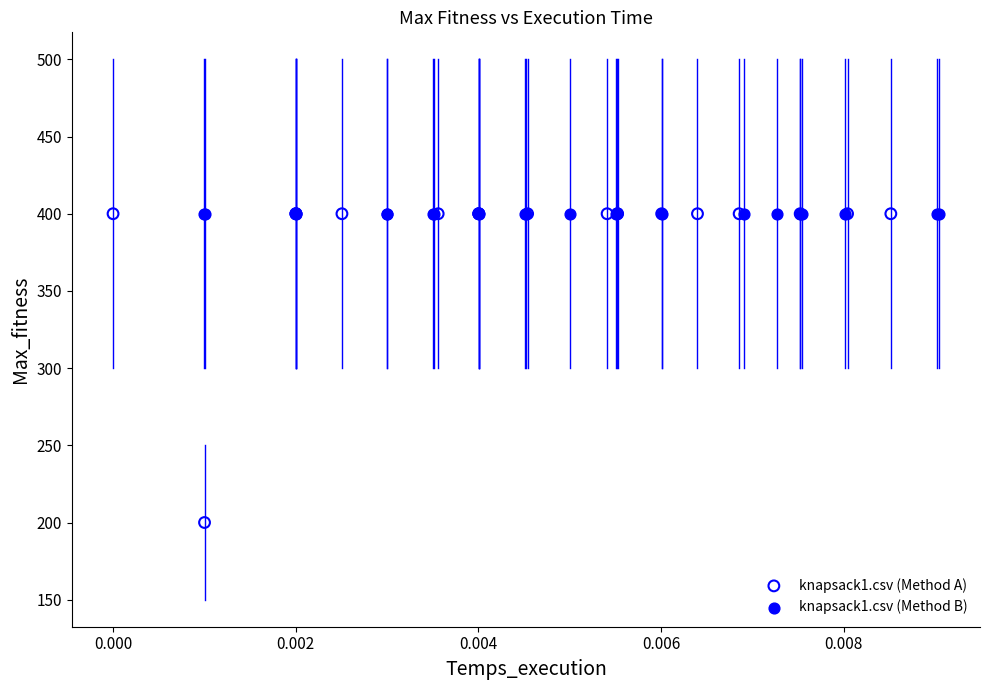

Which series reaches the minimum Y coordinate?

knapsack1.csv (Method A)